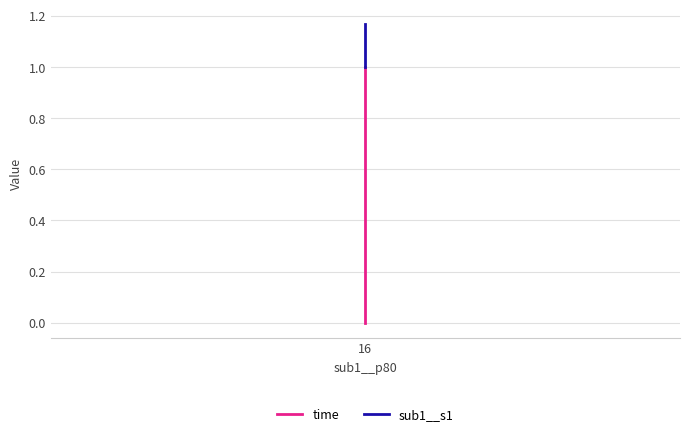

What are all the series names shown in the legend?

time, sub1__s1